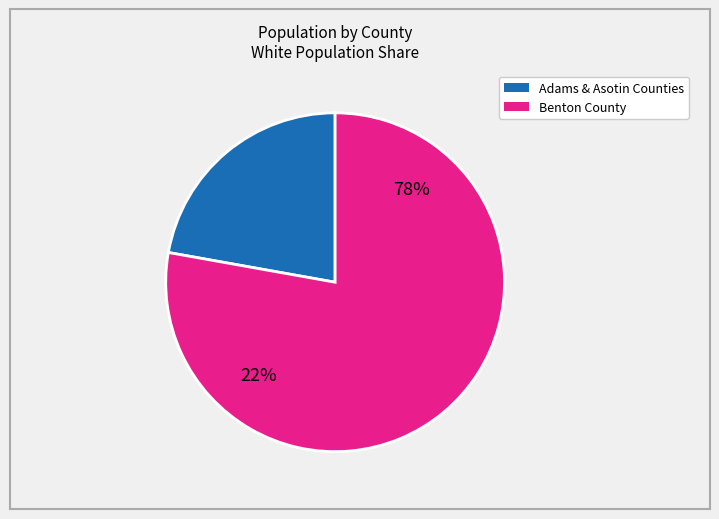

Does Asotin County account for over 50% of the chart?

No